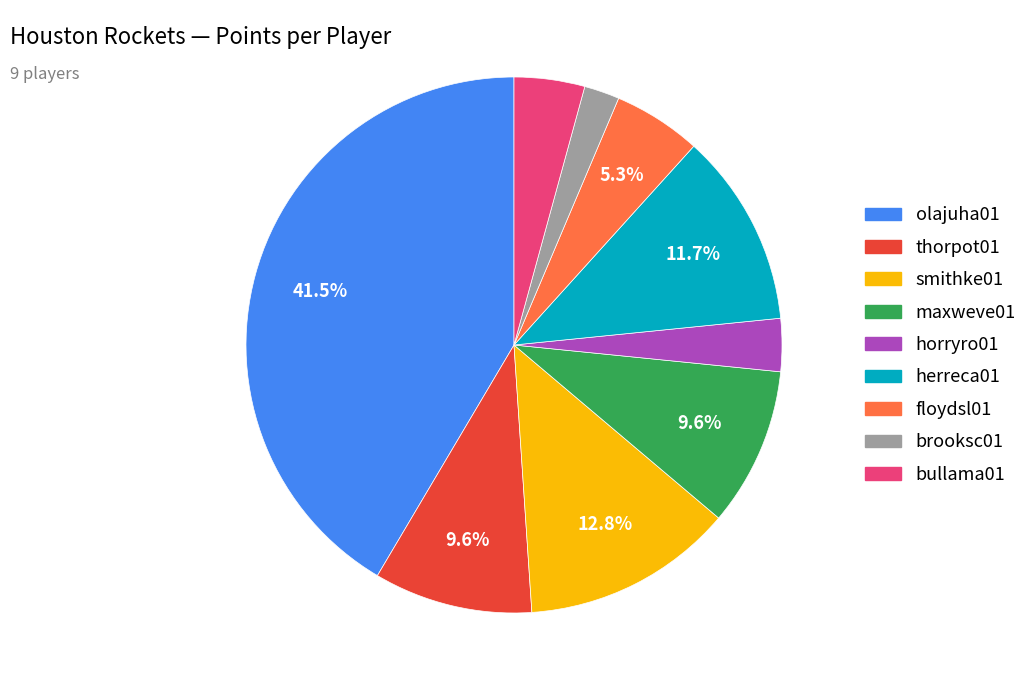

Is there a majority slice in this chart?

No